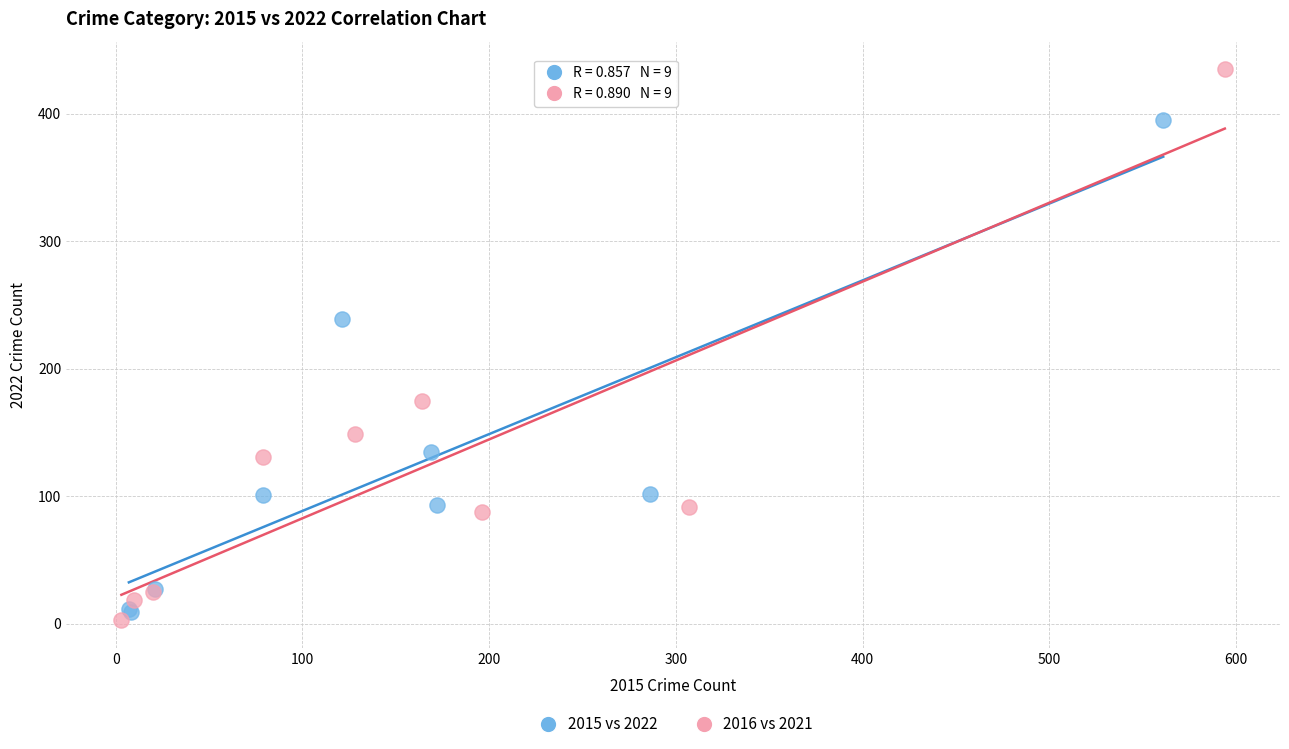

Which series has the widest spread of Y values?

2016 vs 2021